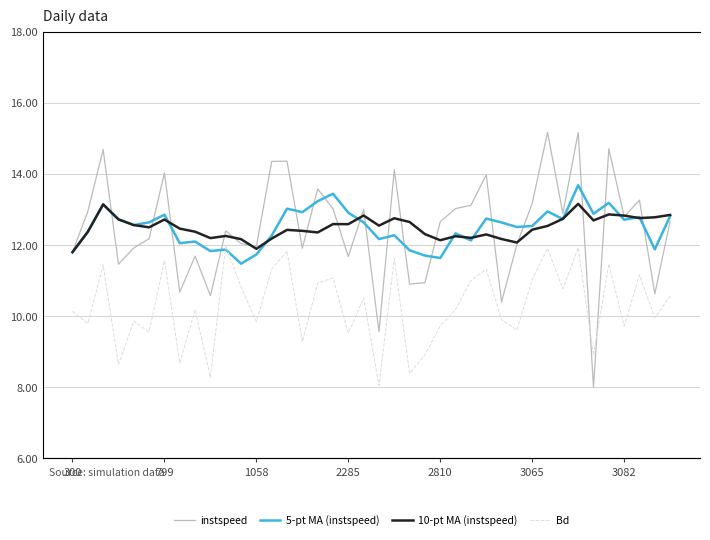

How many lines are shown in the chart?

4